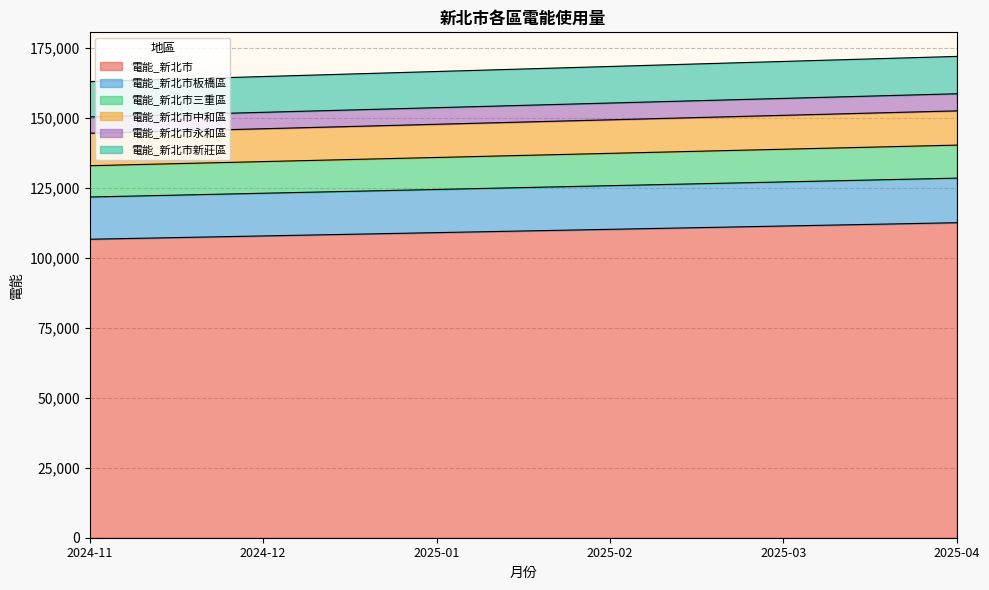

Does the chart have visible grid lines?

Yes